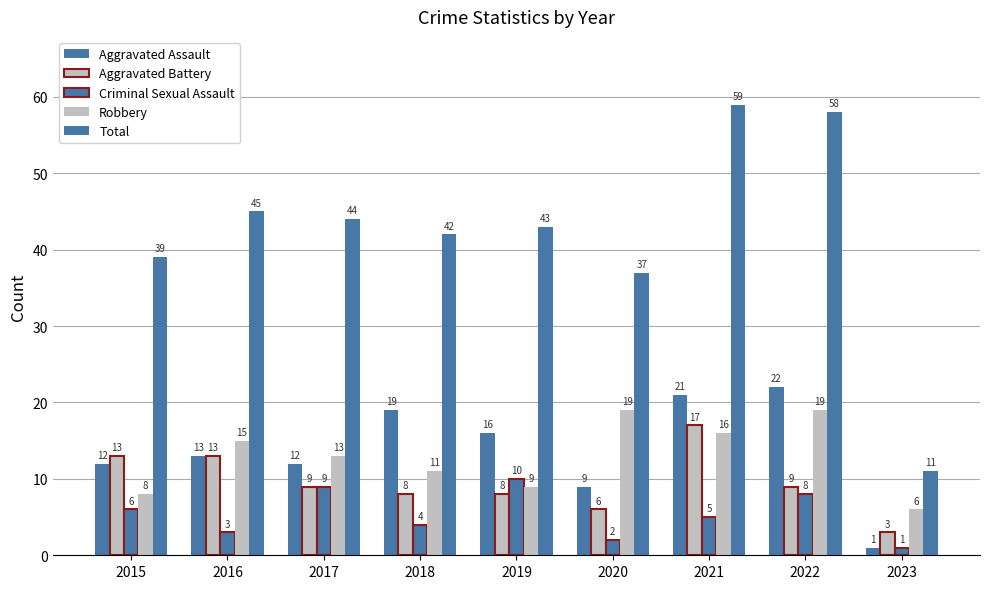

How many data points does each series have?

9